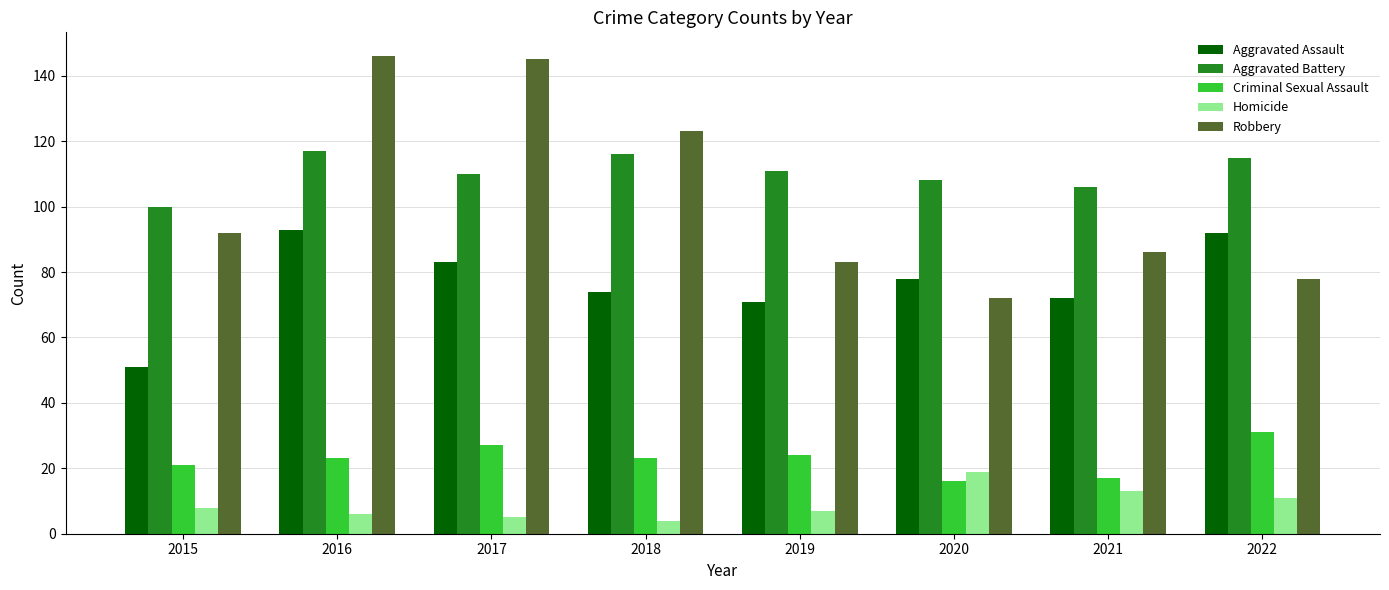

Rank the series by their maximum value, from lowest to highest.

Homicide, Criminal Sexual Assault, Aggravated Assault, Aggravated Battery, Robbery